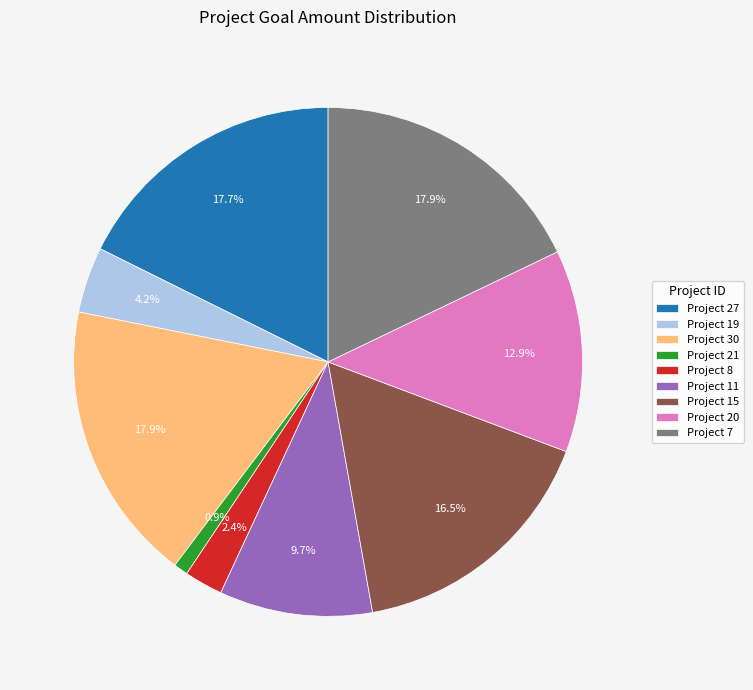

What percentage is NOT represented by Project 11?

90.3%